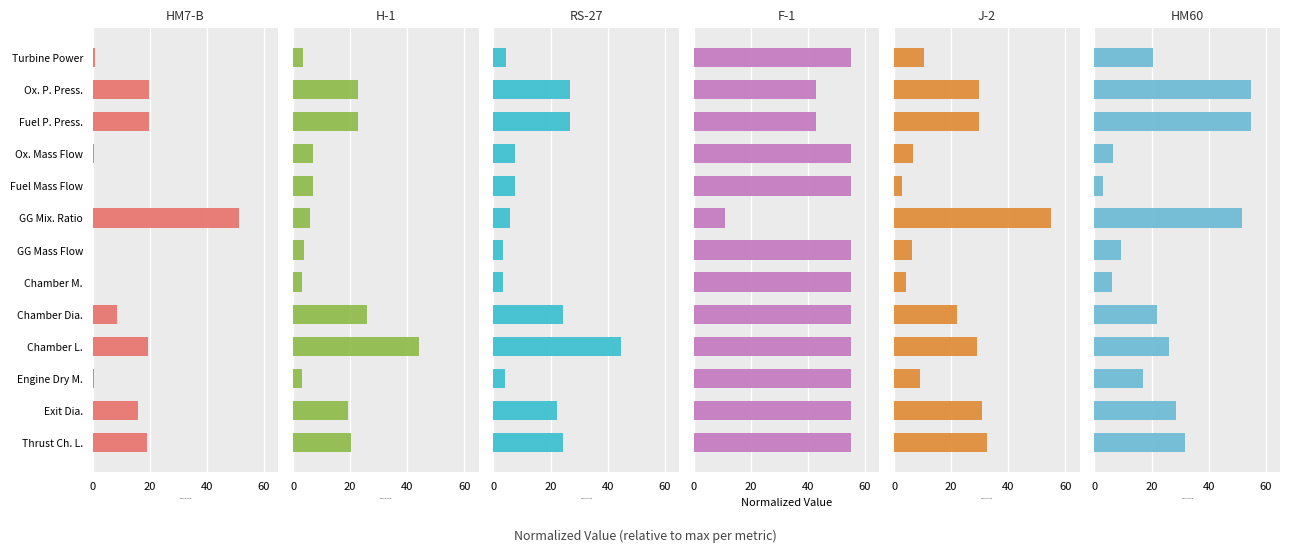

How many groups of bars are there?

13